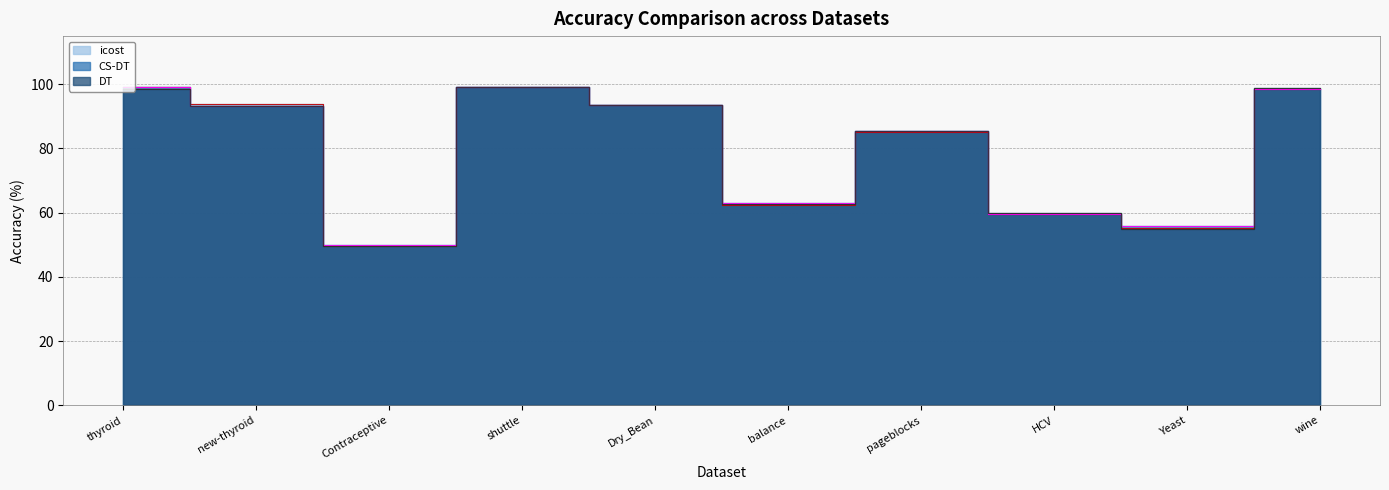

What is the difference between the maximum and minimum values in the DT series?

49.6